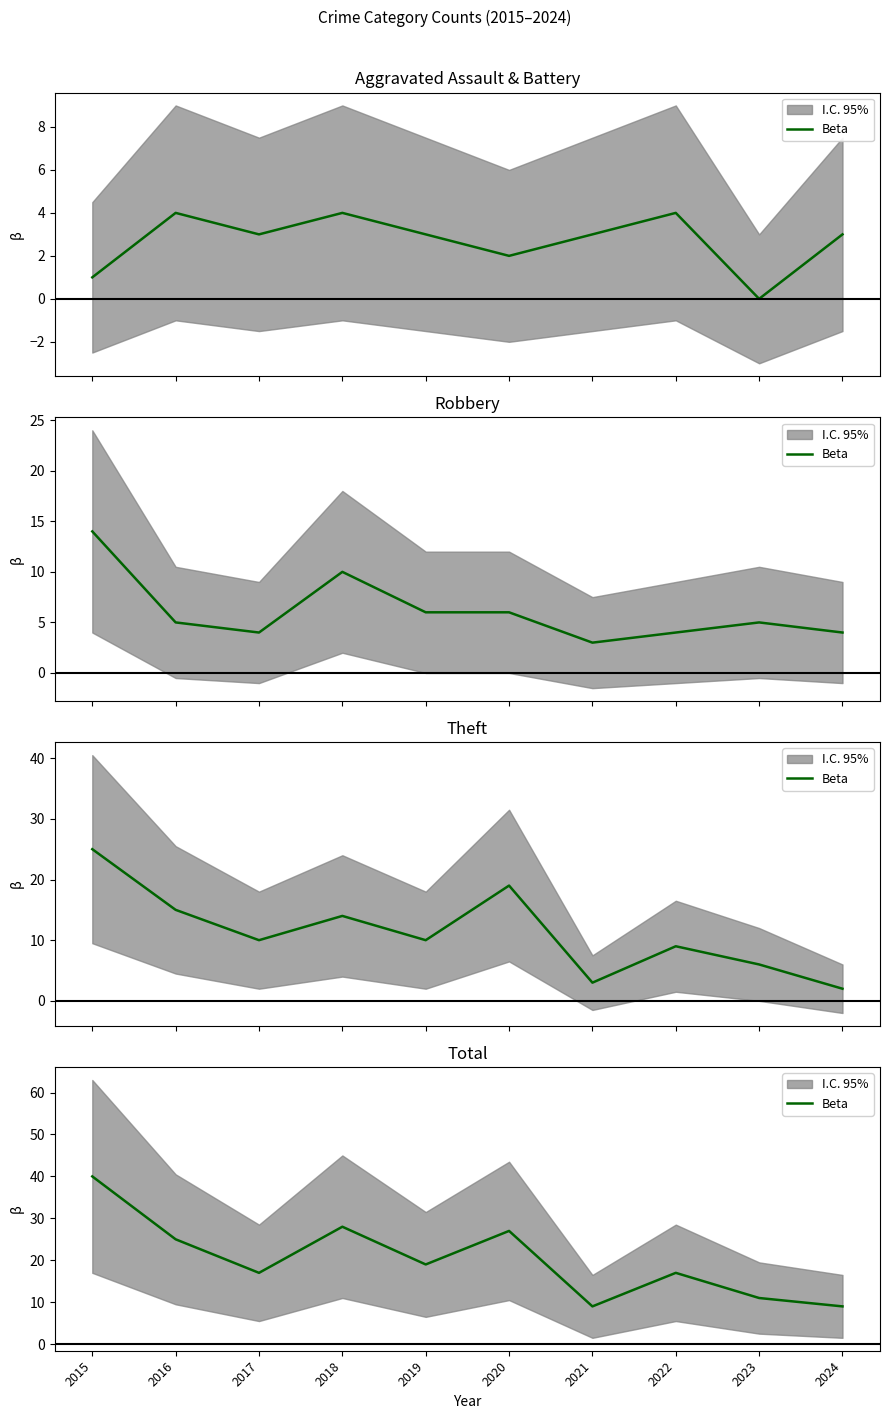

Is it true that the value at 2023 is 2?

False